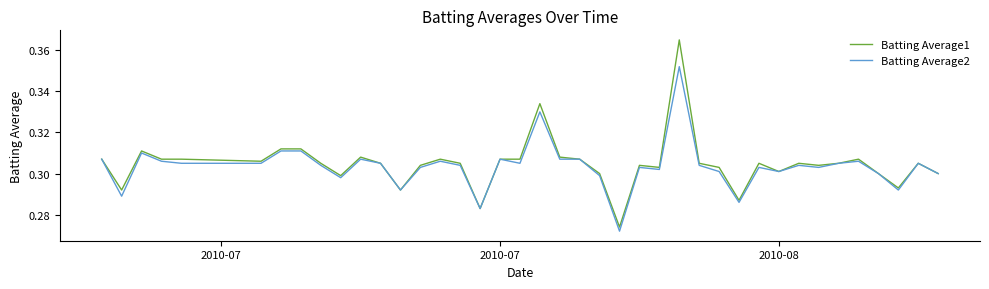

List the series in order of their overall mean, lowest first.

Batting Average2, Batting Average1